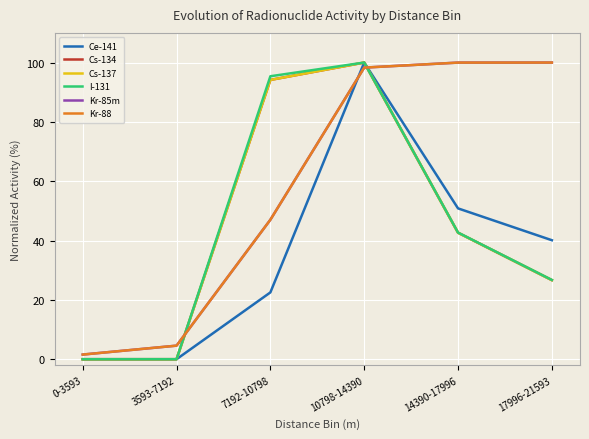

Which label corresponds to the smallest value in the chart?

0-3593